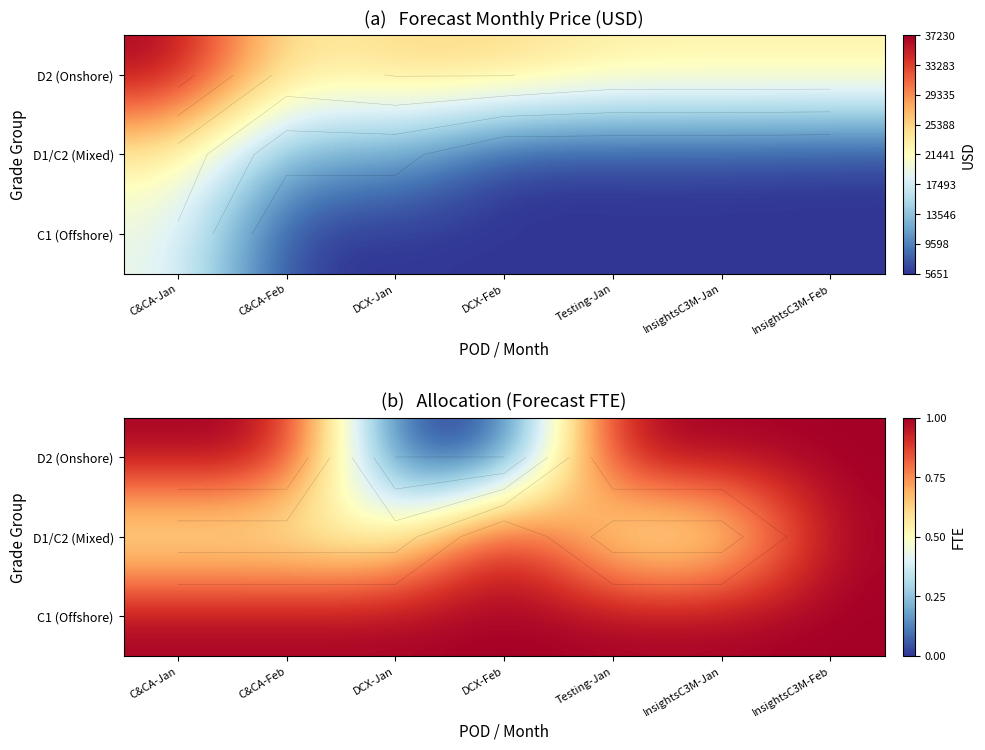

At which category is the sum across all series the highest?

InsightsC3M-Feb